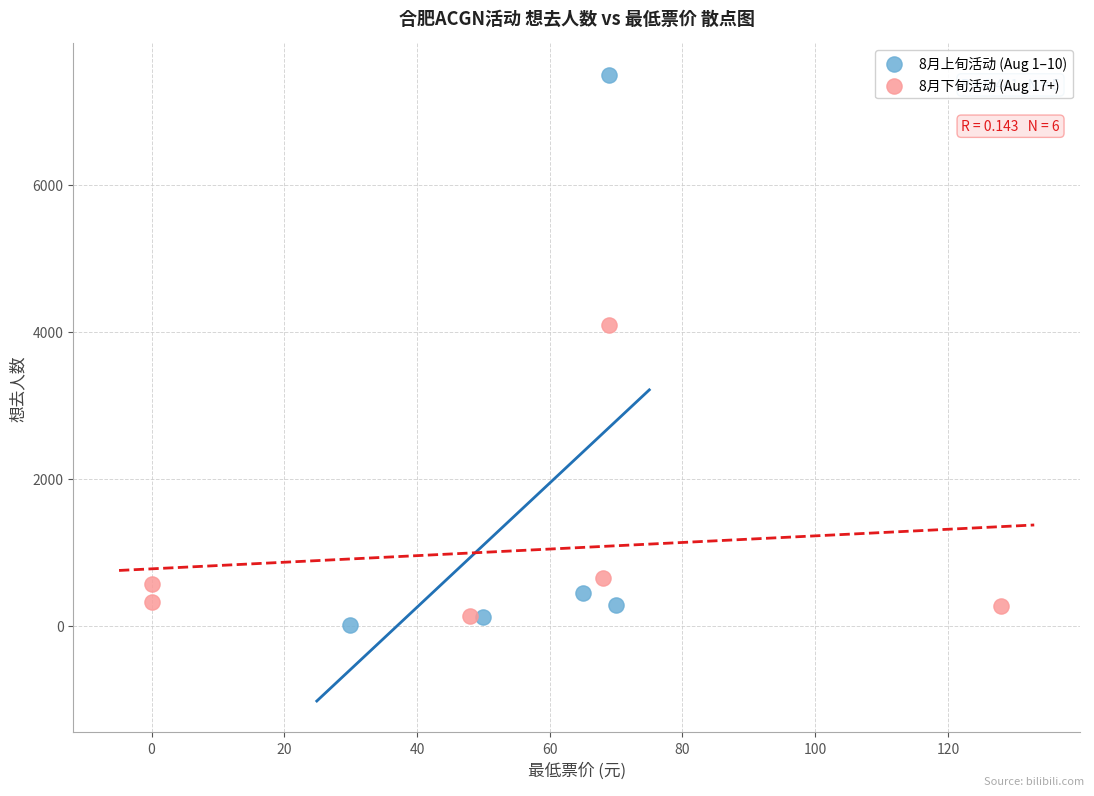

Which series contains the highest Y value?

8月上旬活动 (Aug 1–10)